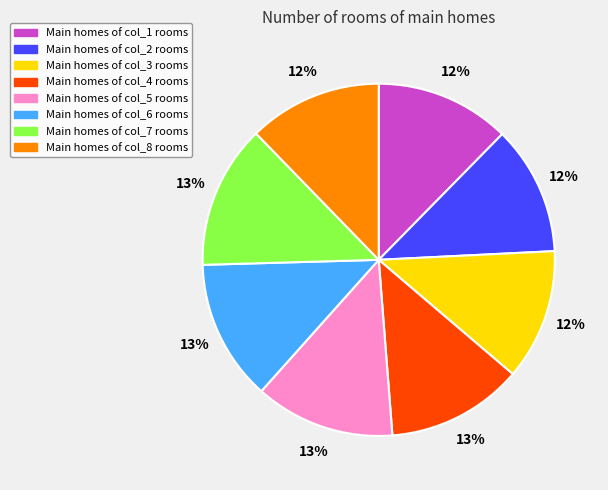

To the nearest percent, what is the average slice percentage?

12%